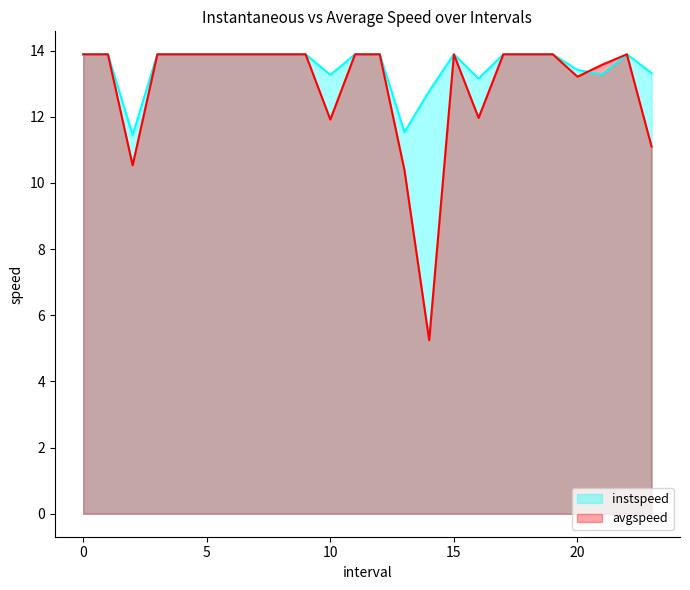

What are all the series names shown in the legend?

instspeed, avgspeed